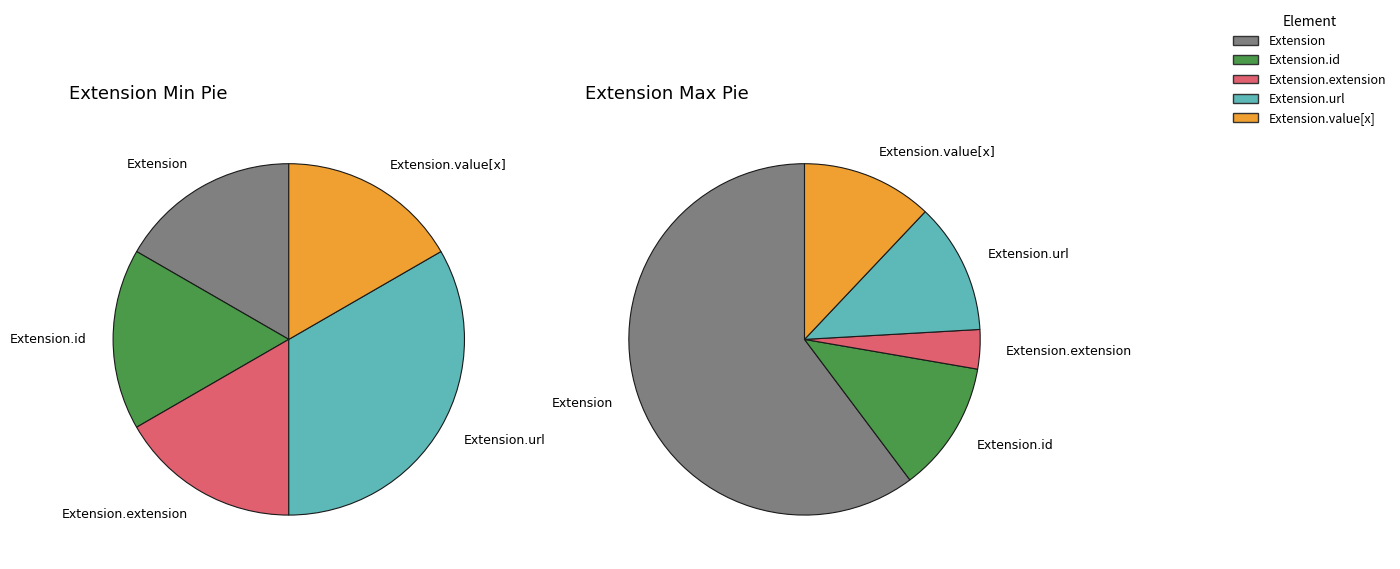

How many slices are in this pie chart?

5